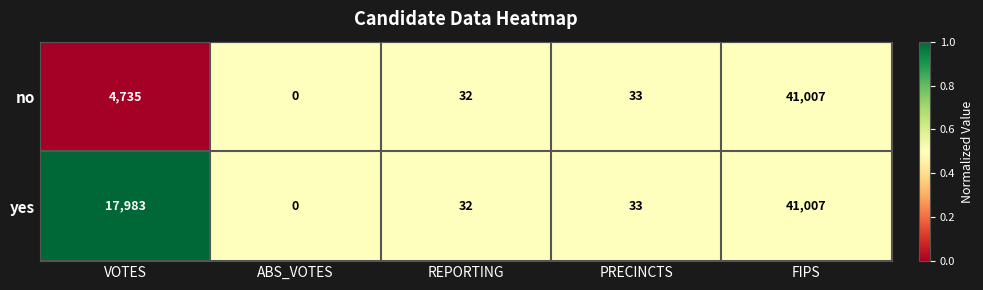

True or false: no has a value of 32 at REPORTING.

True